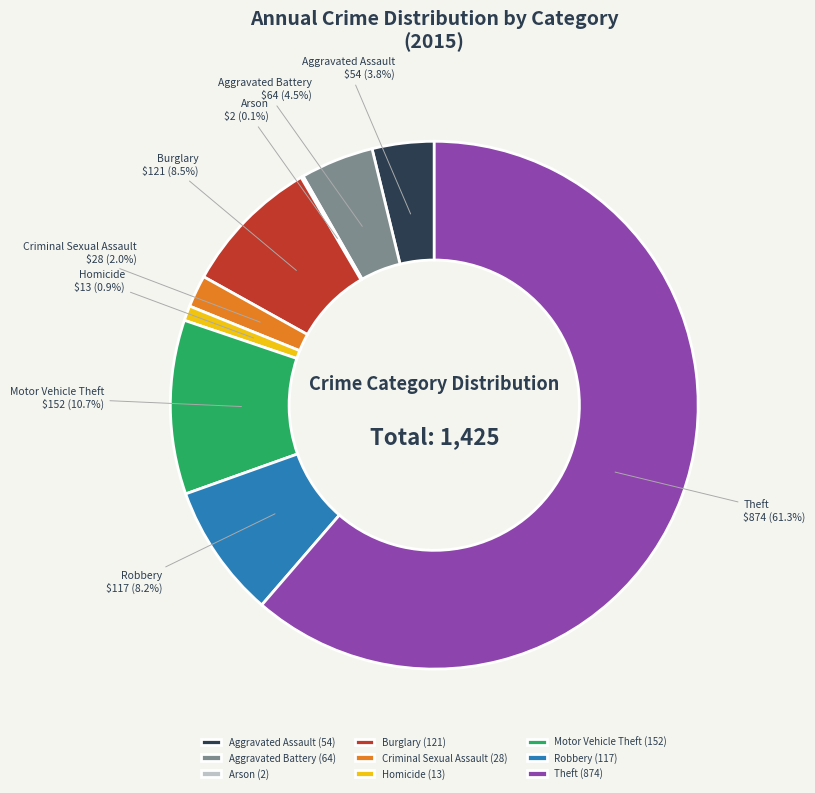

Is there any slice that represents more than half of the pie?

Yes